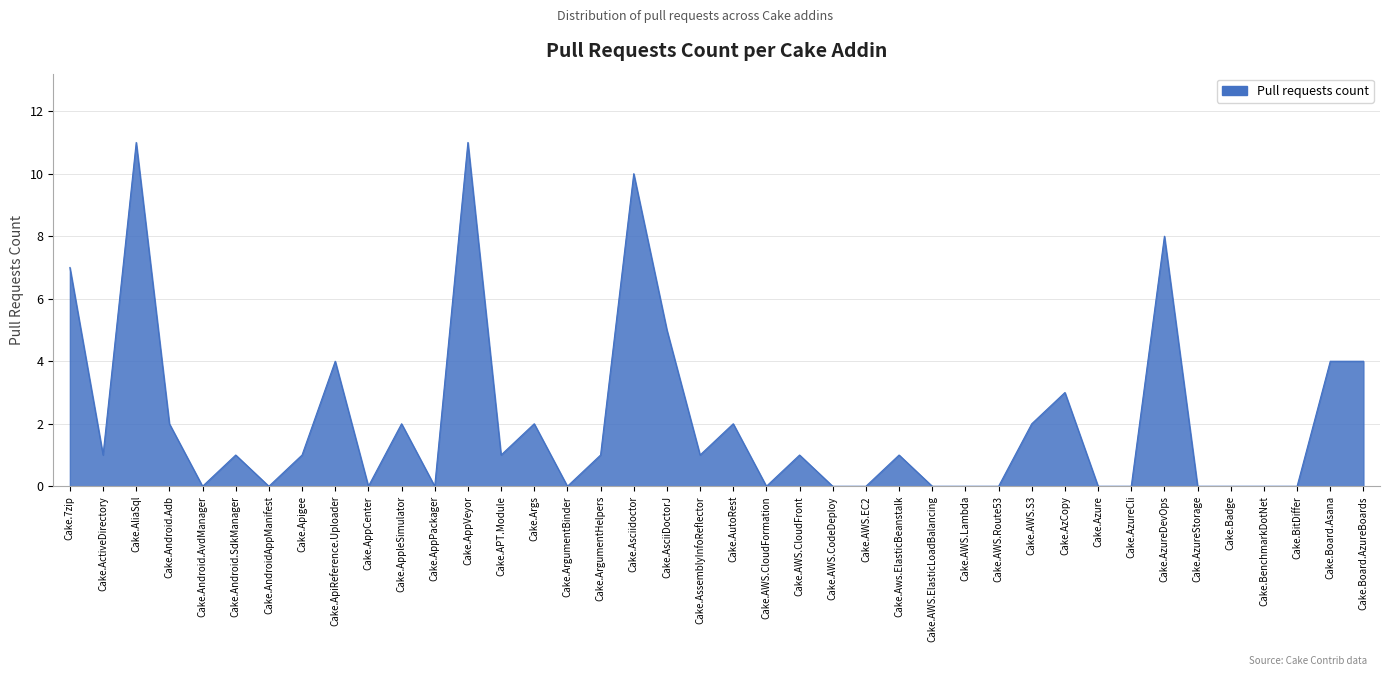

How many lines are shown in the chart?

1